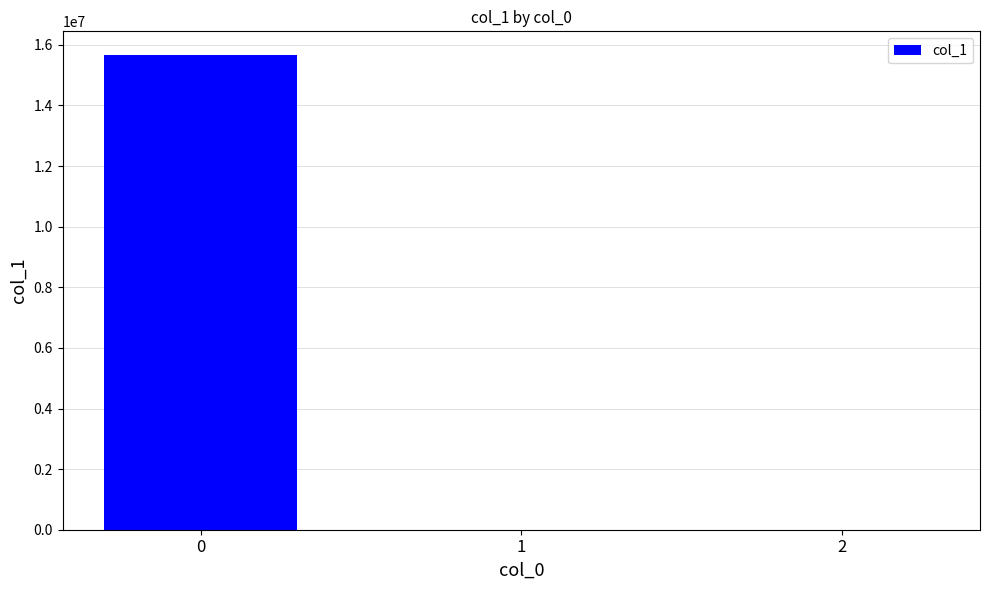

What is the sum of all values?

15662932.7